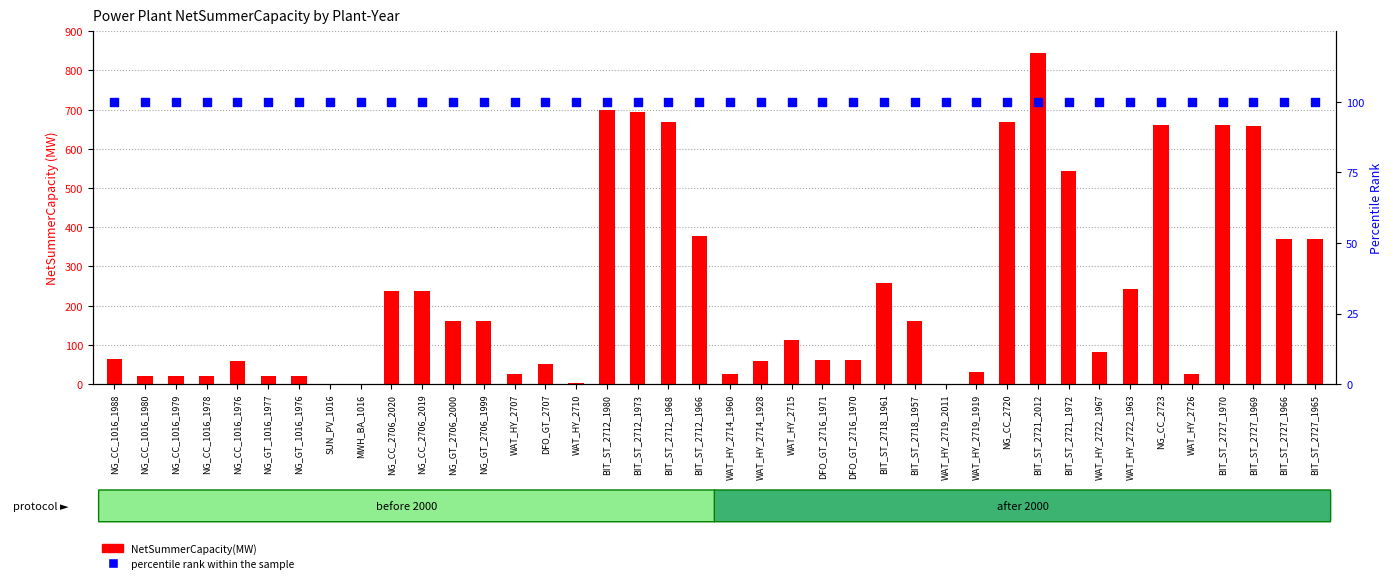

Which series has the widest spread of Y values?

NetSummerCapacity(MW)